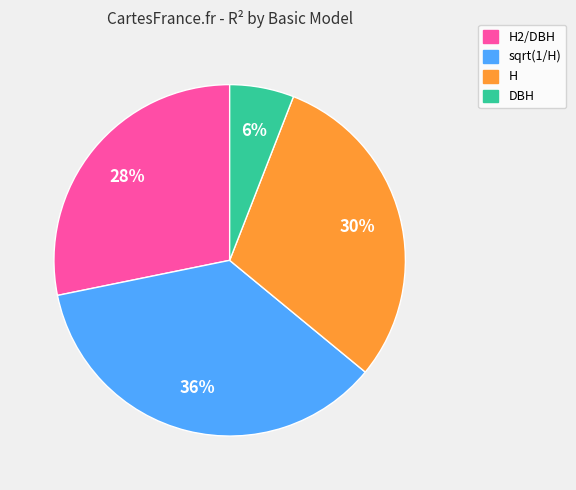

How many segments does this pie chart have?

4